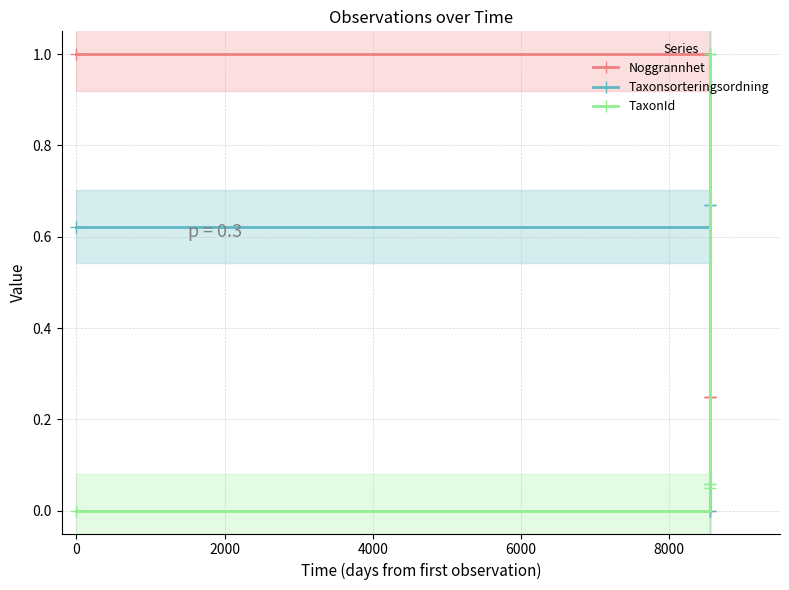

How many interior local peaks does the Taxonsorteringsordning series have?

1